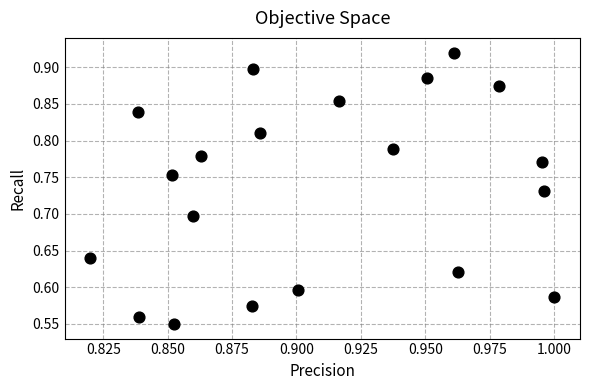

What is the range of Y values (max minus min)?

0.4